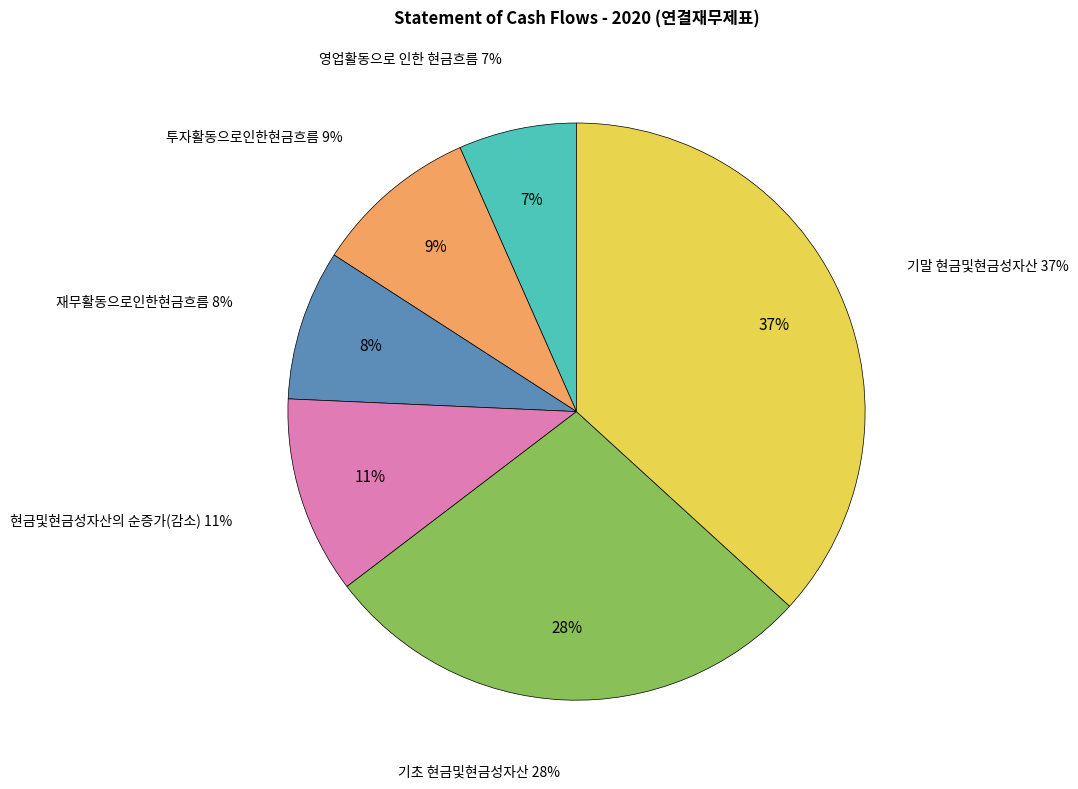

How much of the chart is everything except 기말 현금및현금성자산?

63.2%